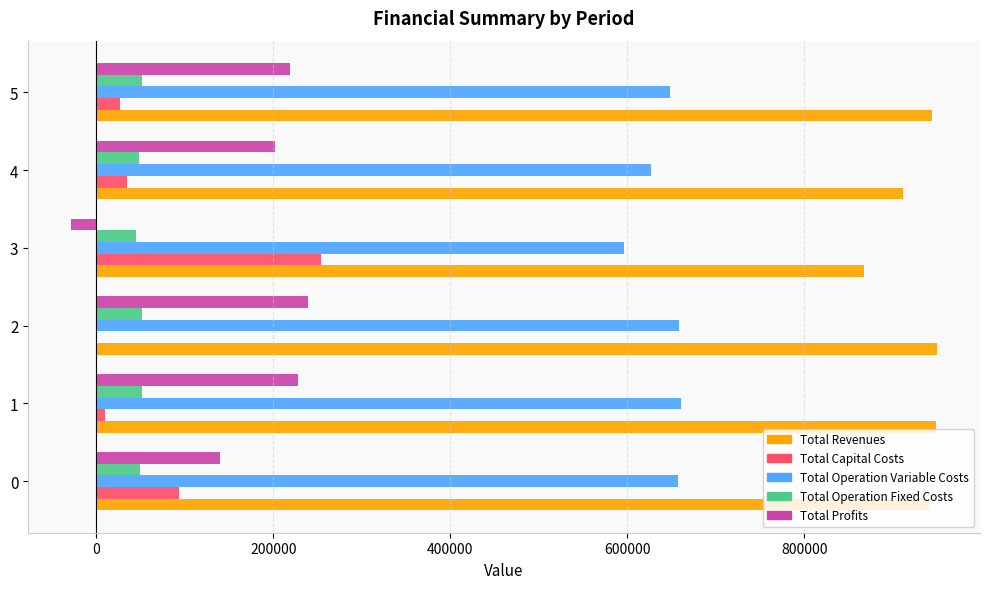

What is the sum of all Total Capital Costs values?

419840.0